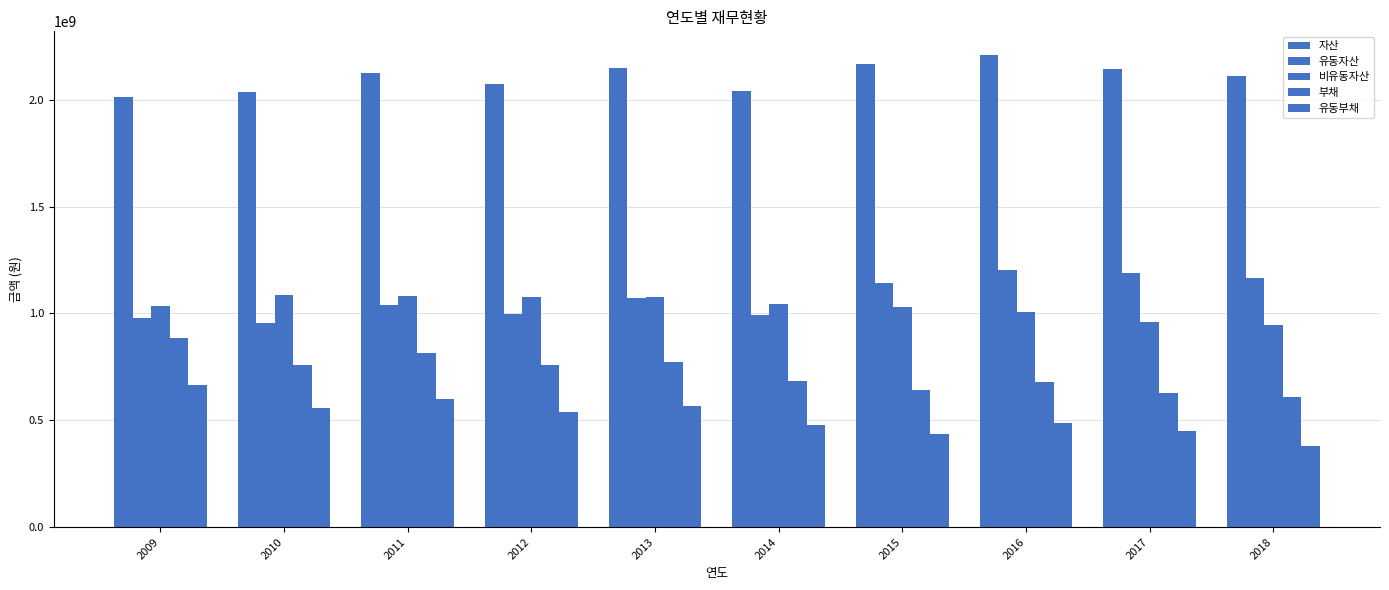

What is the approximate value of 유동자산 at 2017, to the nearest 50?

1187727600